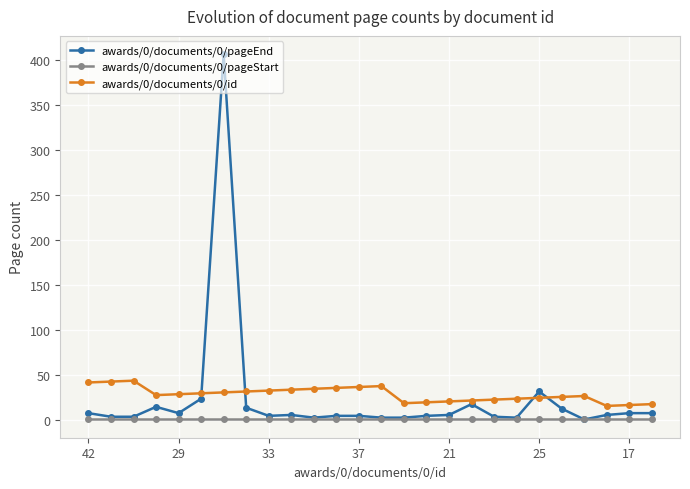

List the series in order of their peak value, highest first.

awards/0/documents/0/pageEnd, awards/0/documents/0/id, awards/0/documents/0/pageStart